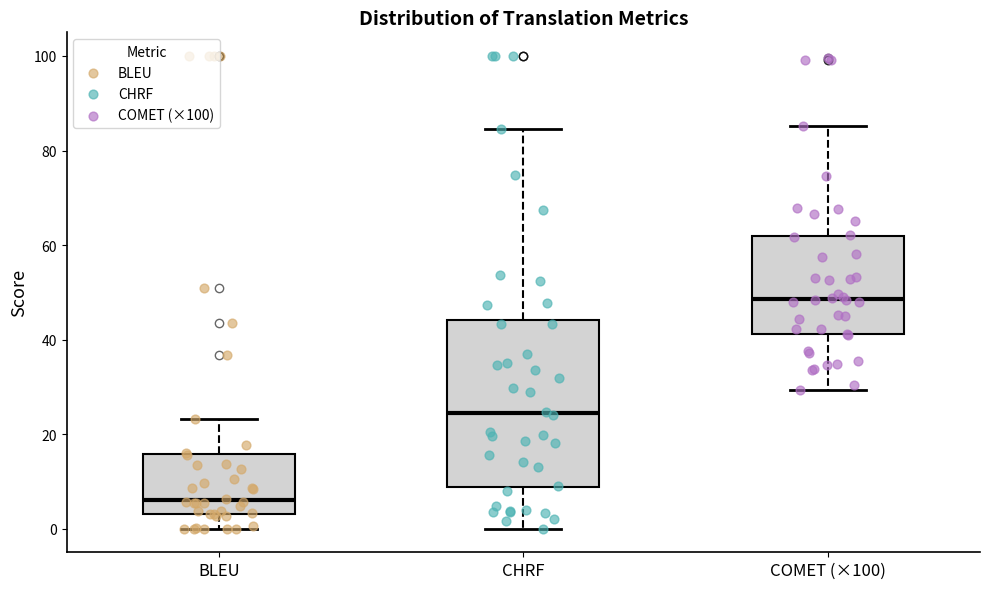

Which box is the tallest, from its lower edge to its upper edge?

CHRF